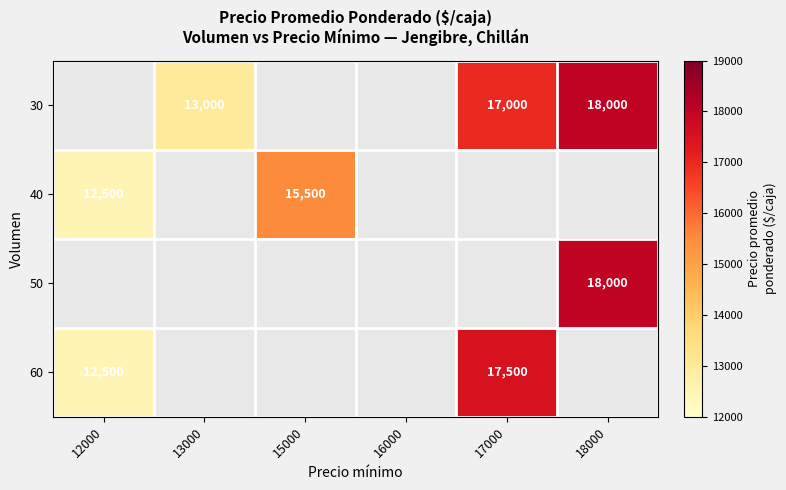

List the series in order of their peak value, highest first.

30, 40, 50, 60